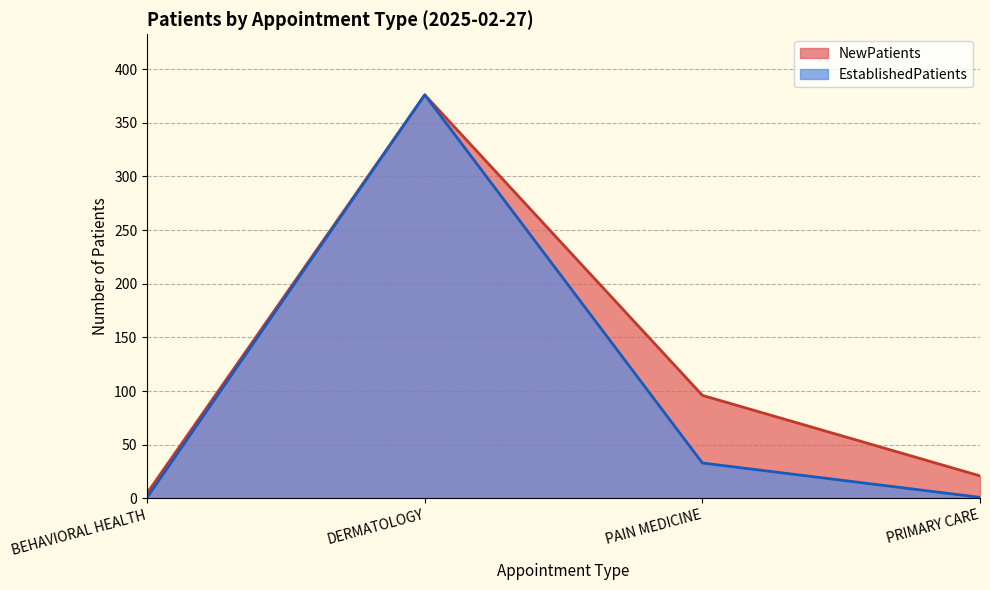

Which series changed the most between BEHAVIORAL HEALTH and PRIMARY CARE?

NewPatients